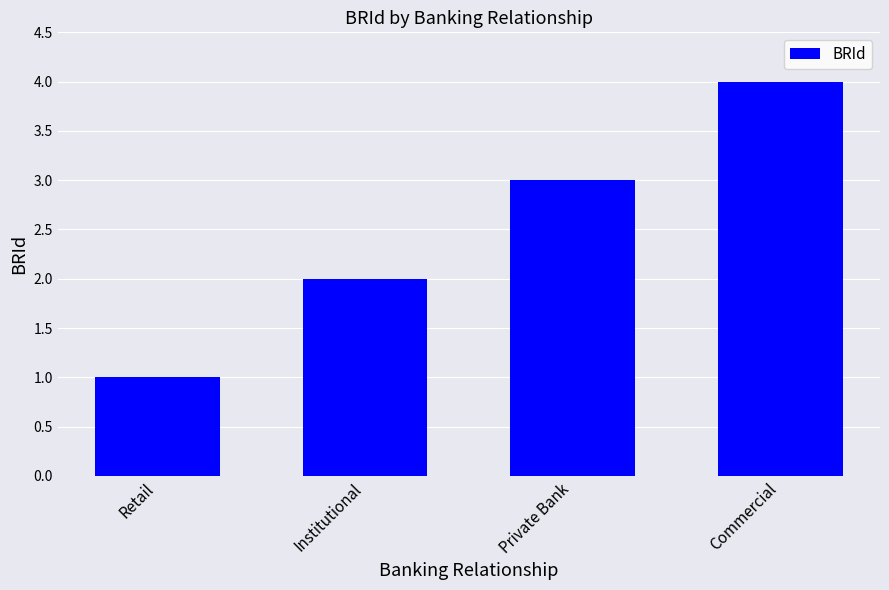

What is the difference between the second highest and second lowest values?

1